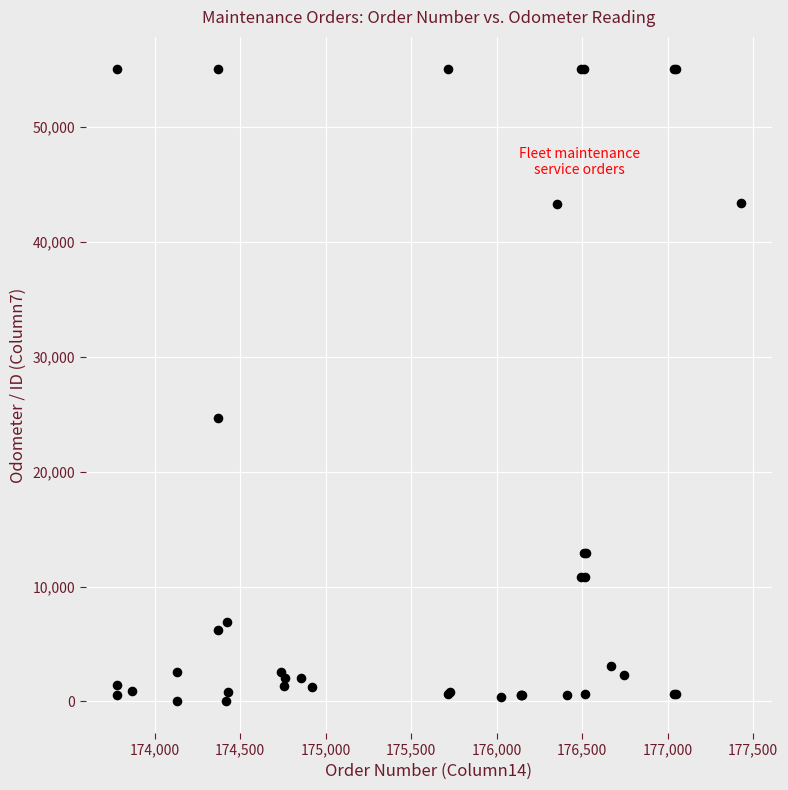

What Y value in the scatter plot is closest to 27559?

24658